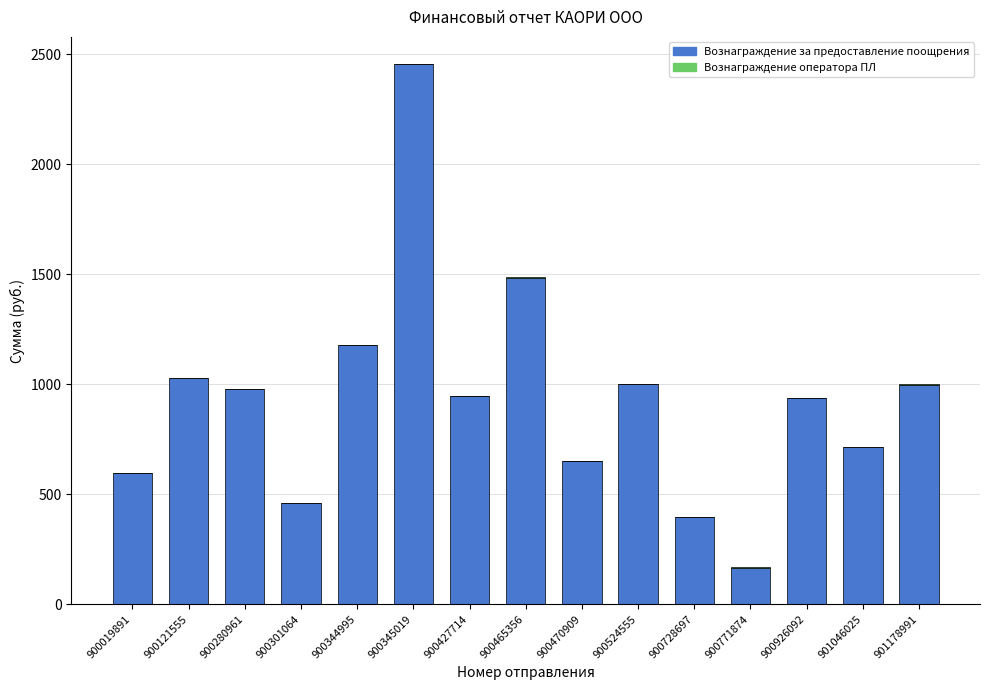

True or false: Вознаграждение за предоставление поощрения has a value of 1177 at 900344995.

True